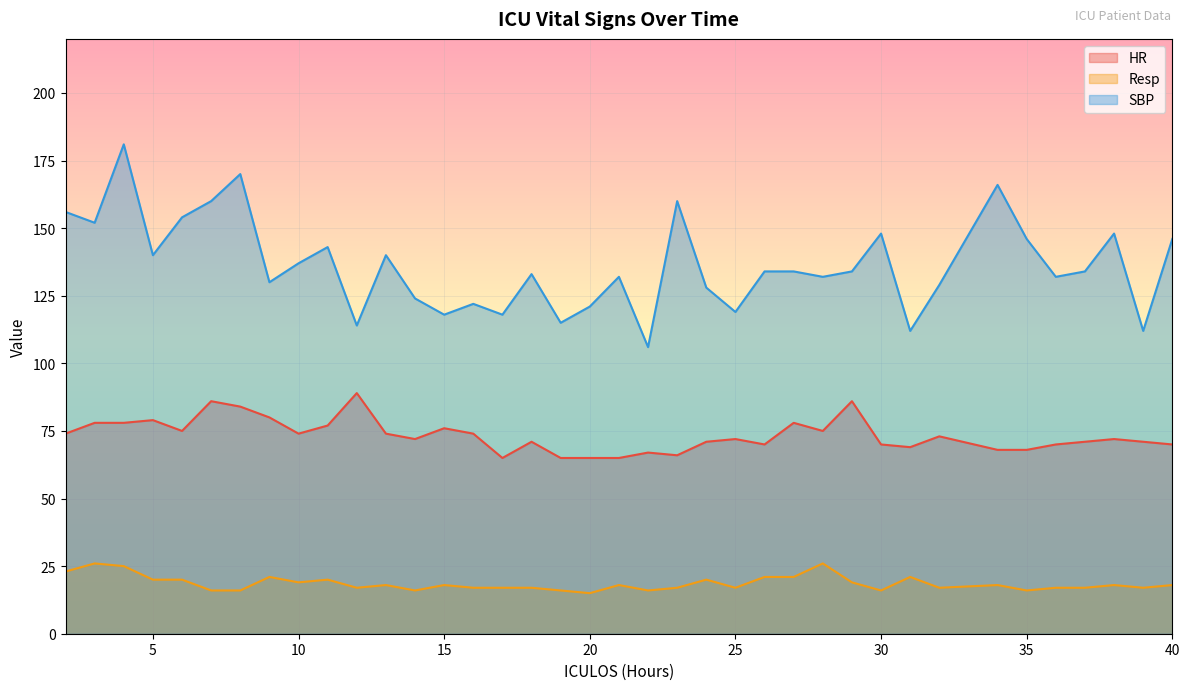

What is the difference between the second highest and second lowest values in the SBP series?

58